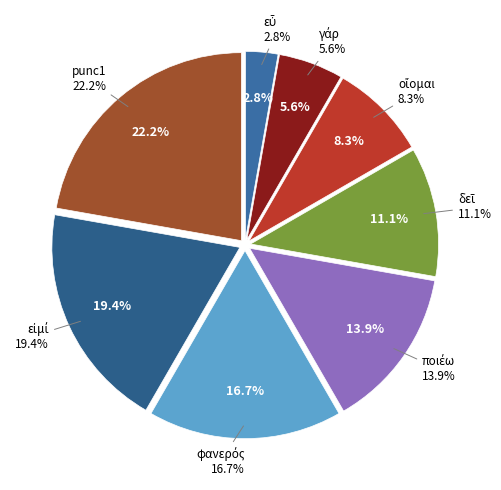

What portion of the pie excludes ποιέω?

86.1%